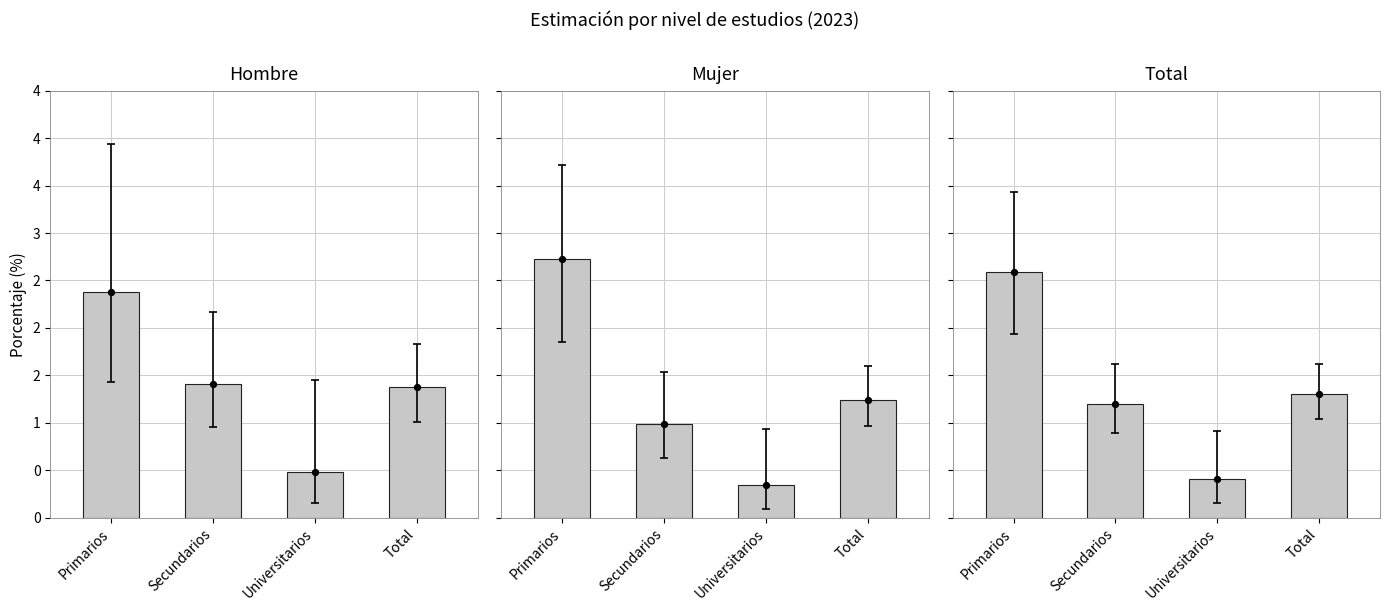

Which series has the largest Y range (max minus min)?

Mujer